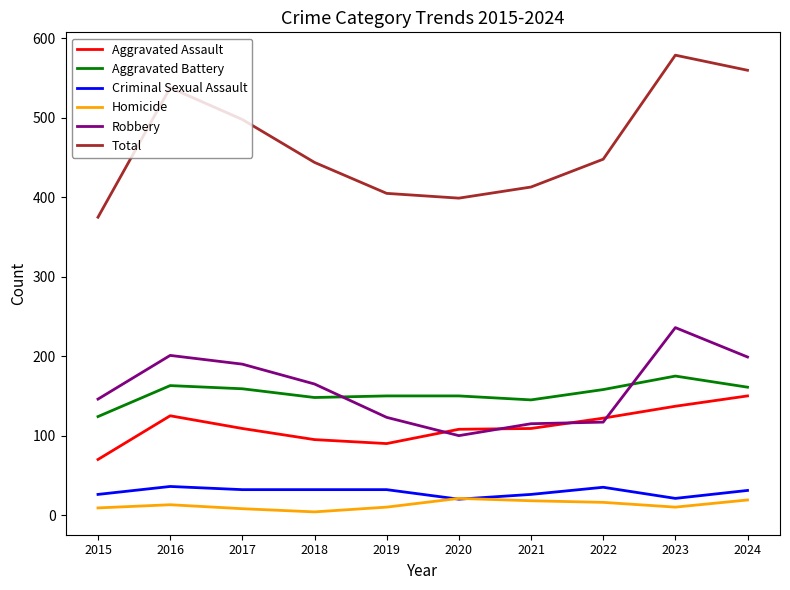

At how many categories does at least one series exceed 231?

10